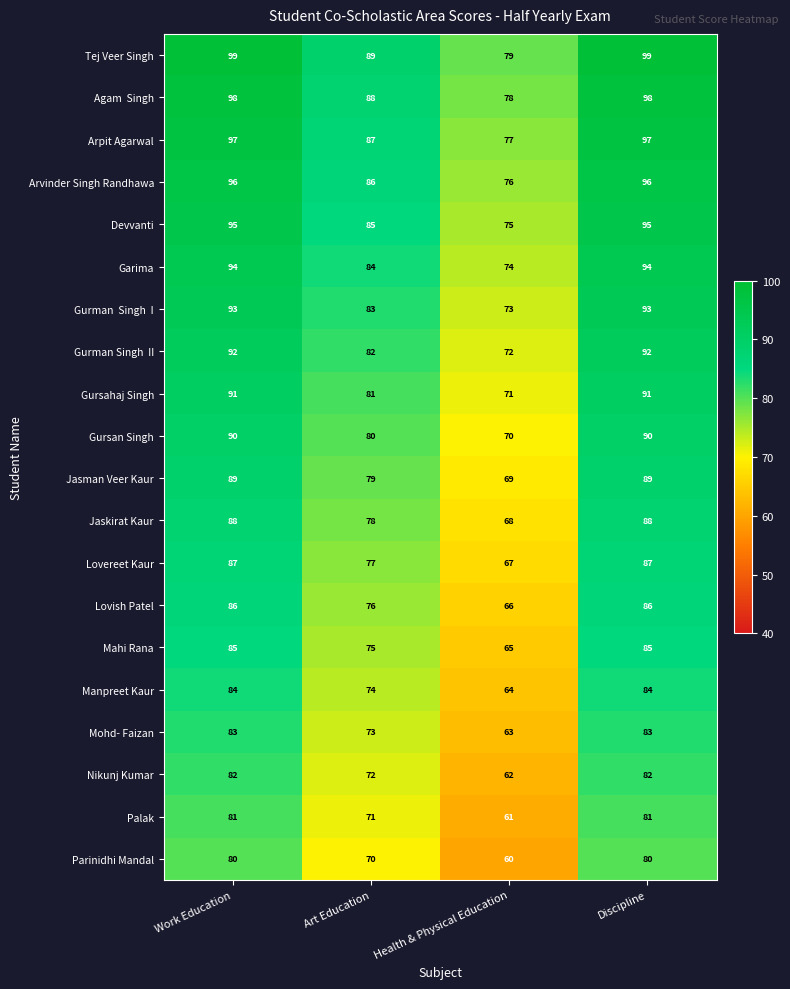

What is the minimum value shown in the chart?

60